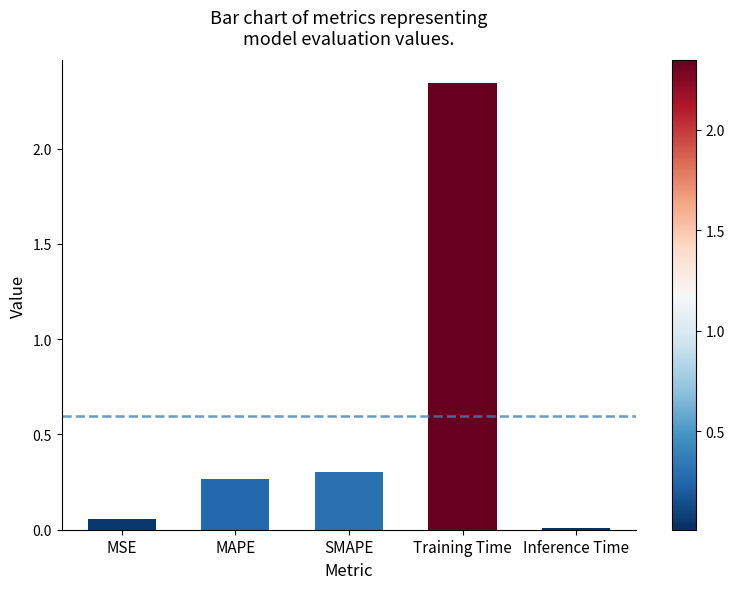

List the labels in order of value, largest first.

Training Time, SMAPE, MAPE, MSE, Inference Time